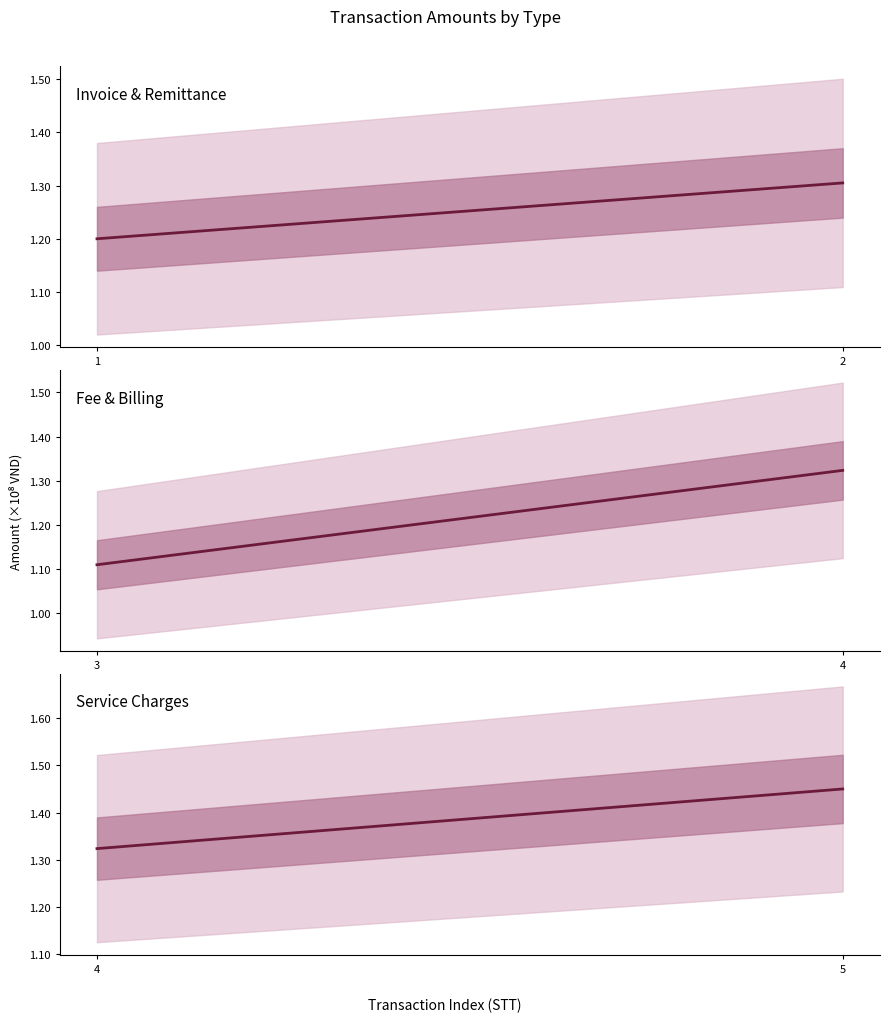

How many data points does each series have?

2